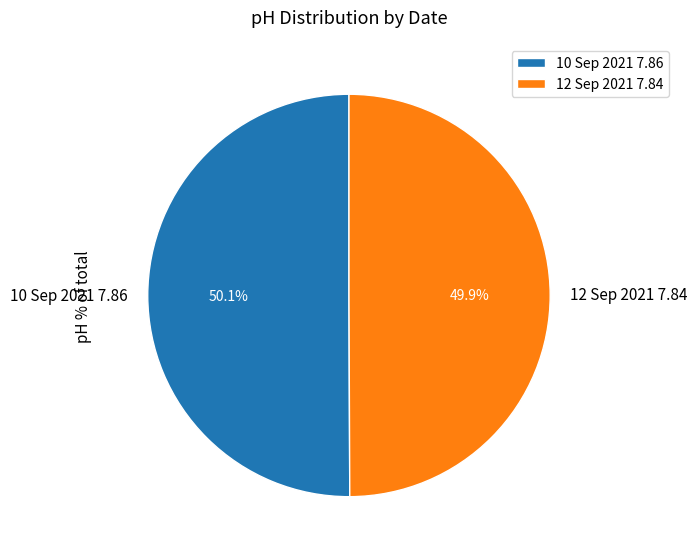

To the nearest percent, what is the combined percentage of 12 Sep 2021 and 10 Sep 2021?

100%